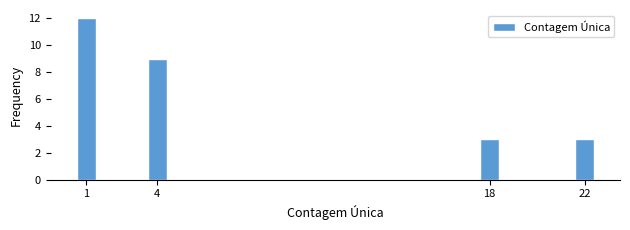

Reading right to left, extract all data points from this chart.

22=3	18=3	4=9	1=12